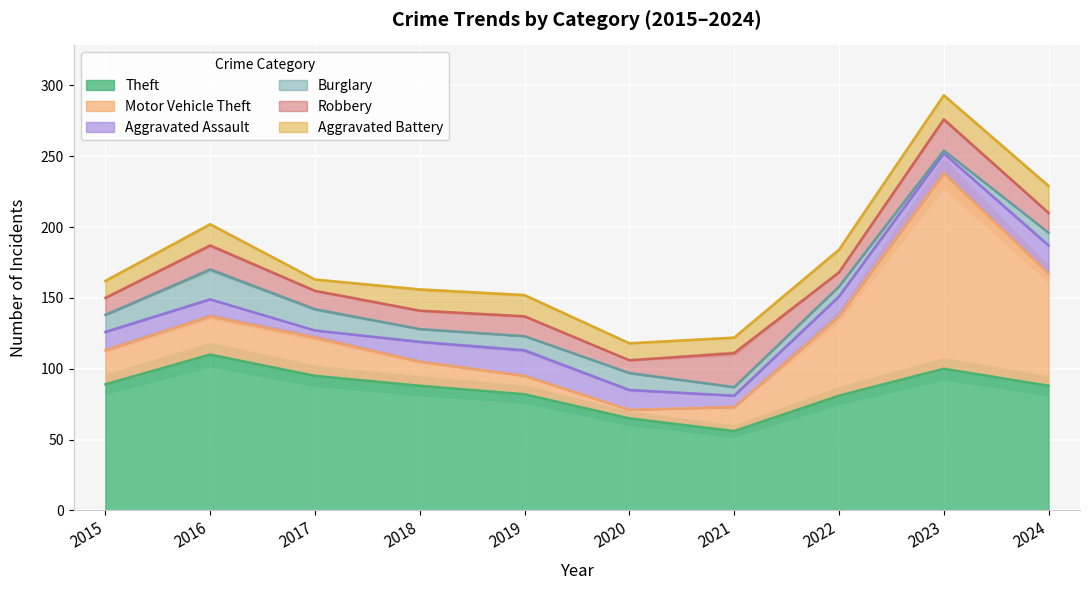

What is the difference between the Aggravated Battery values at 2021 and 2019?

4